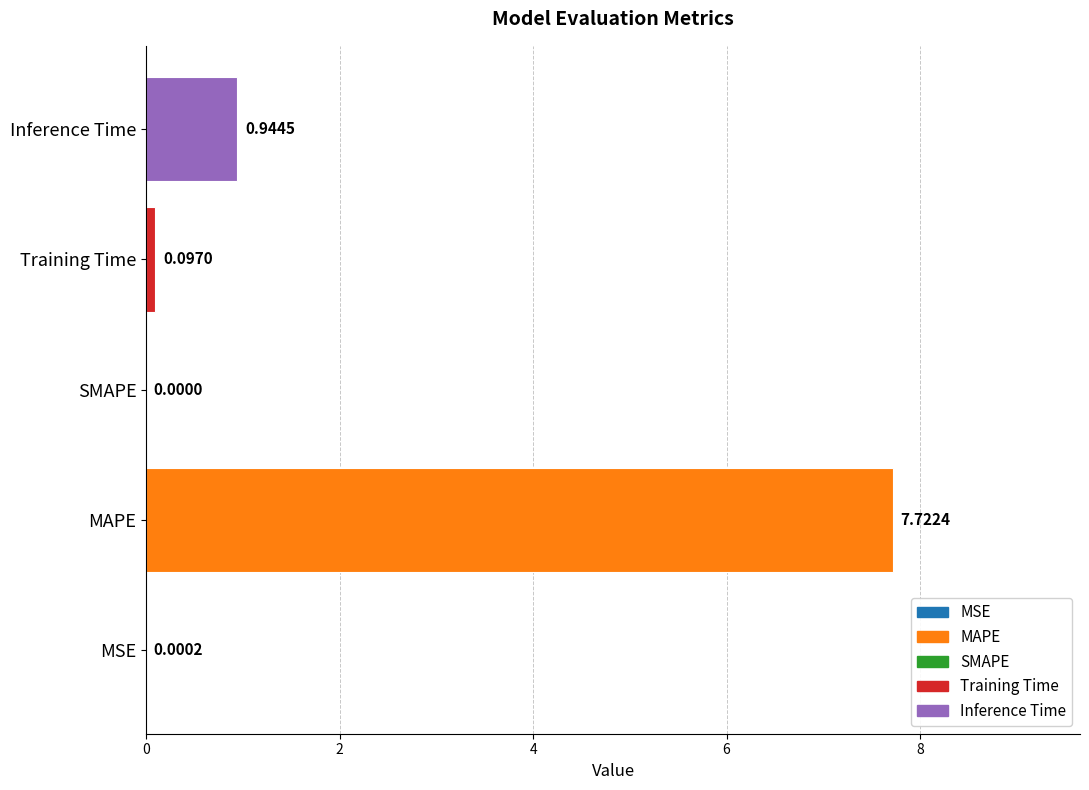

At which label is the value closest to 3?

Inference Time